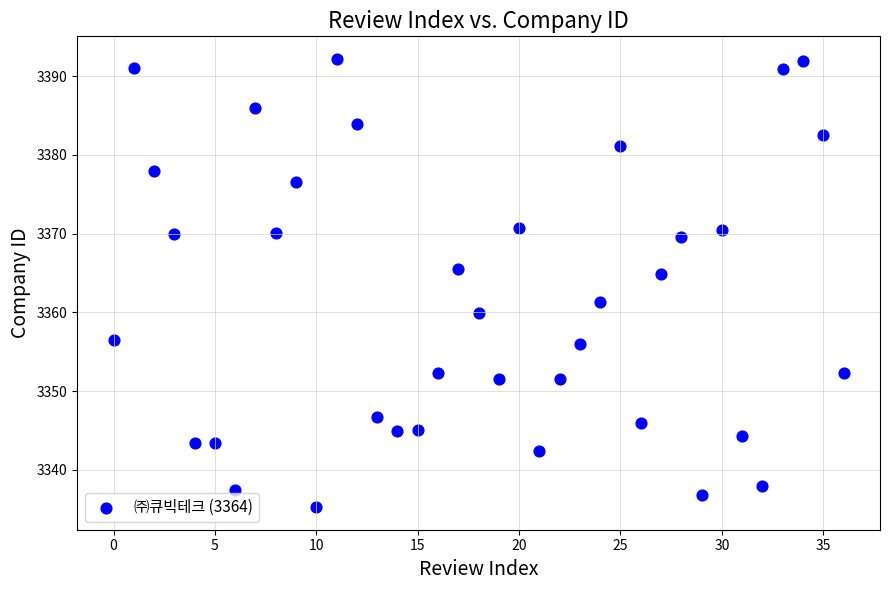

What is the range of Y values (max minus min)?

57.0